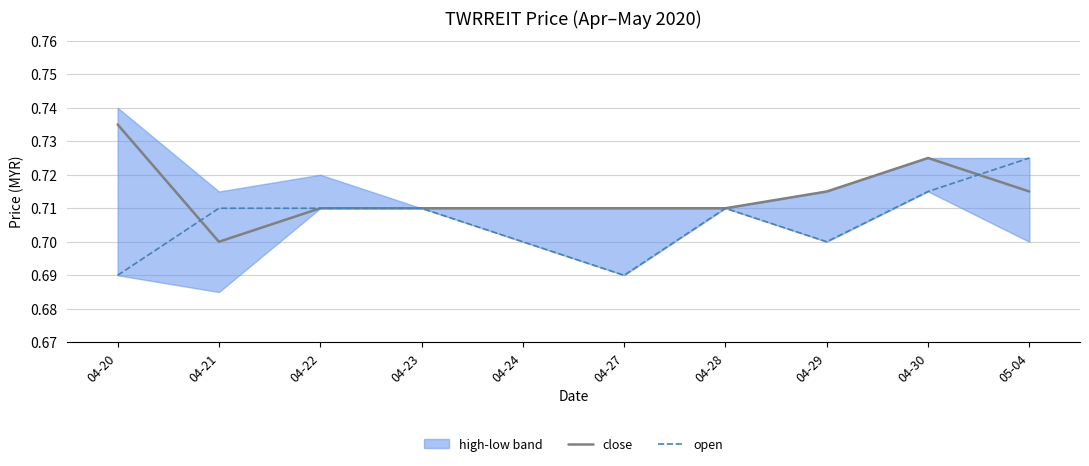

At which category is the sum across all series the highest?

04-30